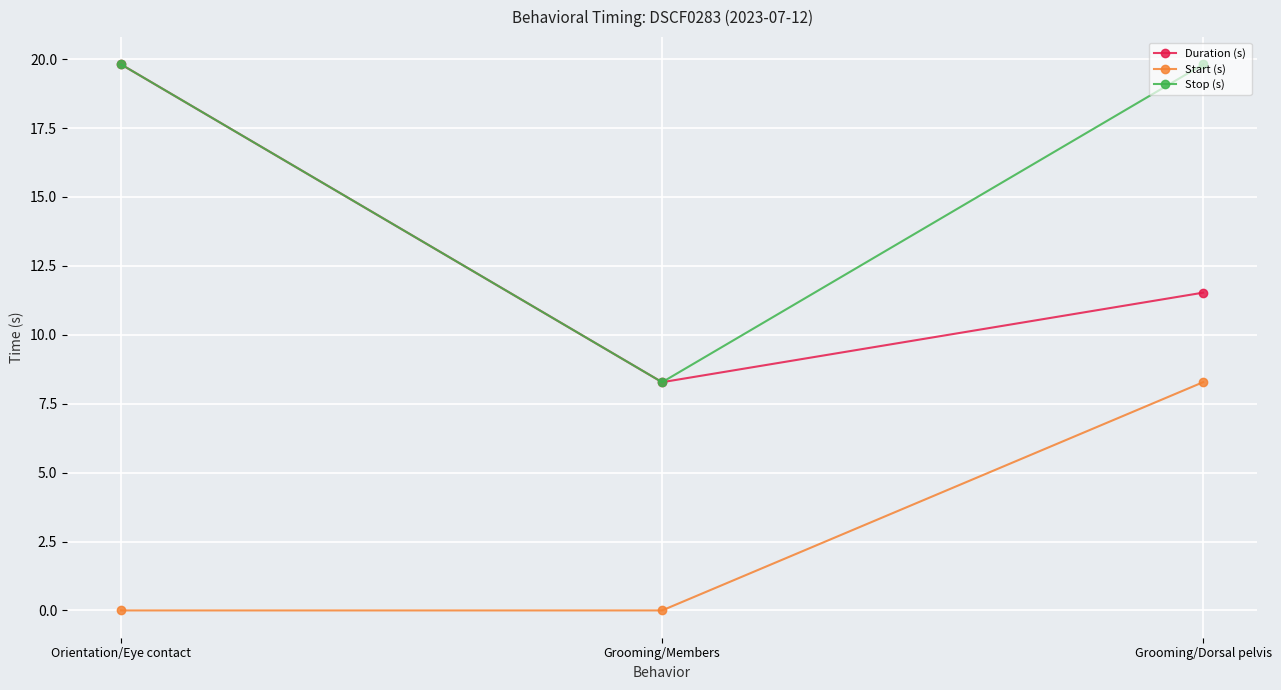

Where does the Duration (s) series first go above 11?

Orientation/Eye contact